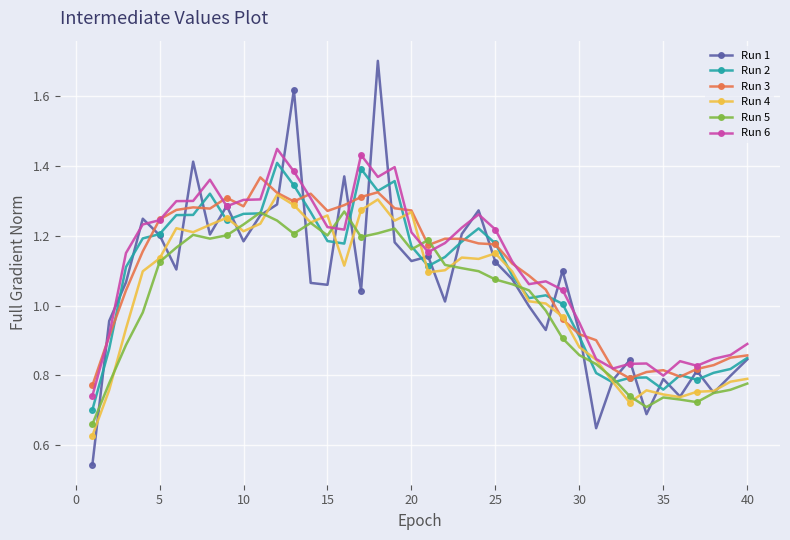

What is the greatest value displayed?

1.7